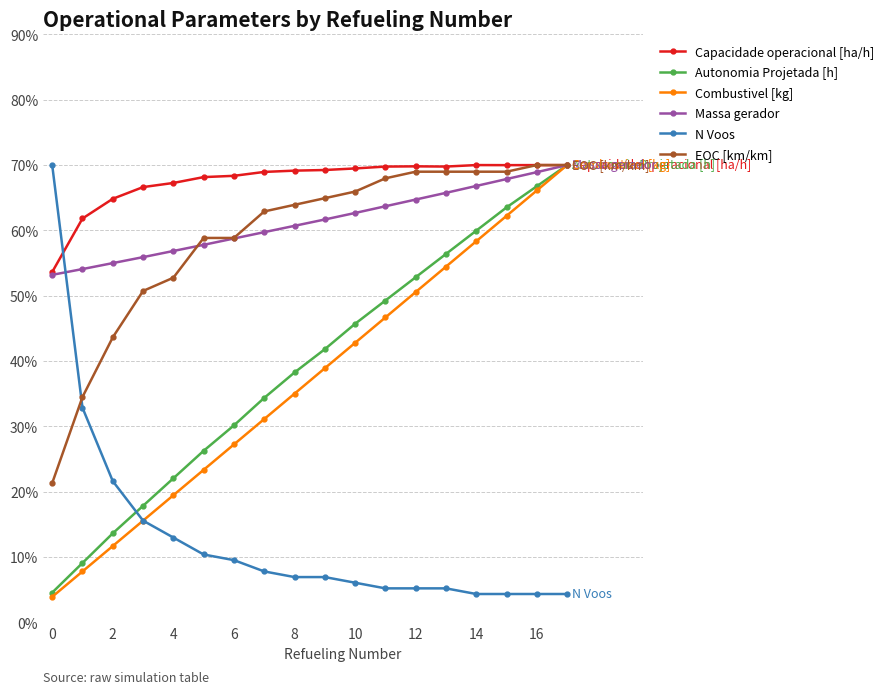

Which series has the largest total across all categories?

Capacidade operacional [ha/h]